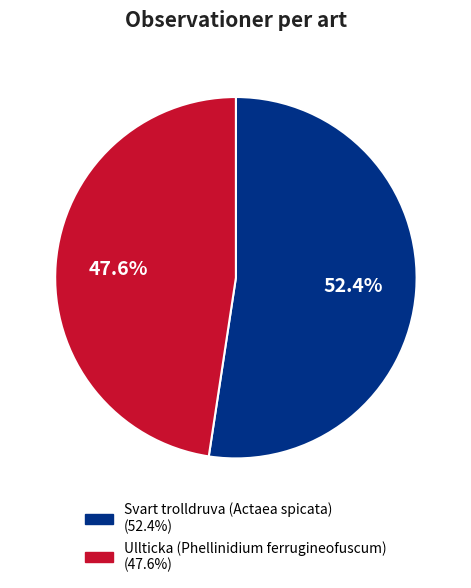

What percentage is the Svart trolldruva (Actaea spicata) slice, to the nearest percent?

52%